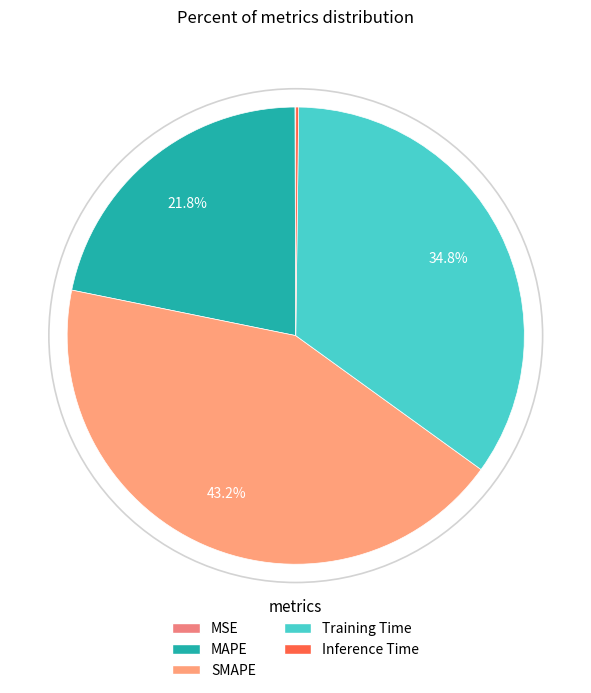

Does Inference Time account for over 50% of the chart?

No